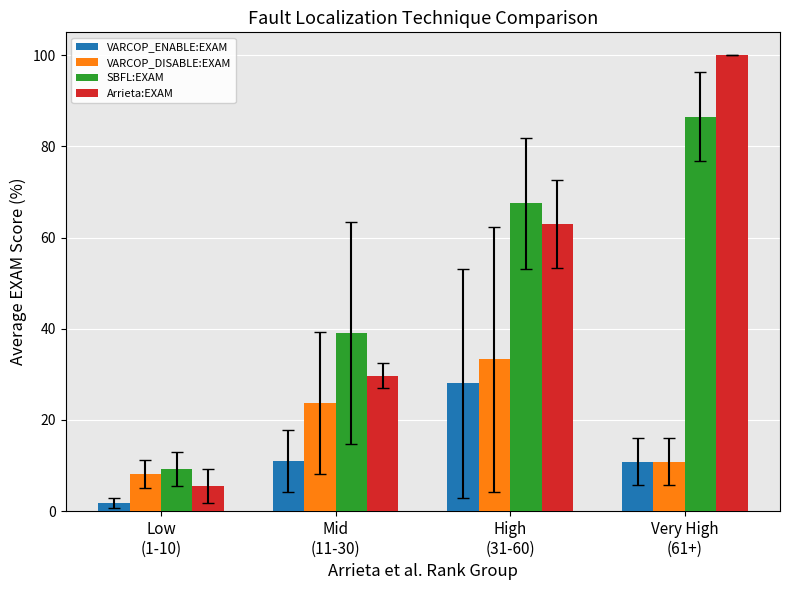

At Mid
(11-30), list the series in order from smallest to largest.

VARCOP_ENABLE:EXAM, VARCOP_DISABLE:EXAM, Arrieta:EXAM, SBFL:EXAM